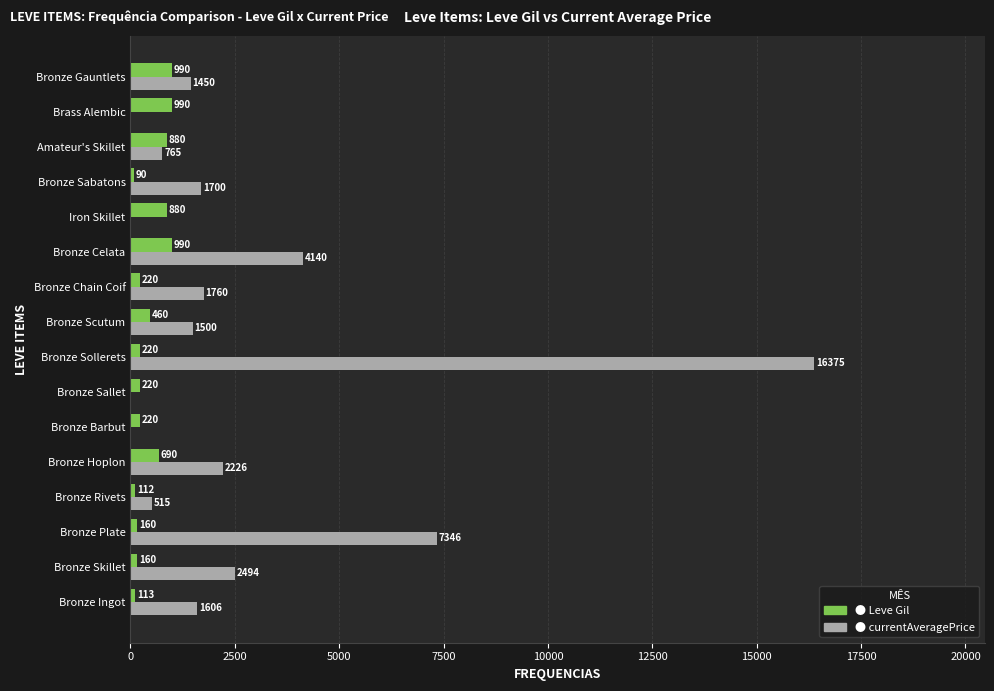

Count the number of categories in the chart.

16